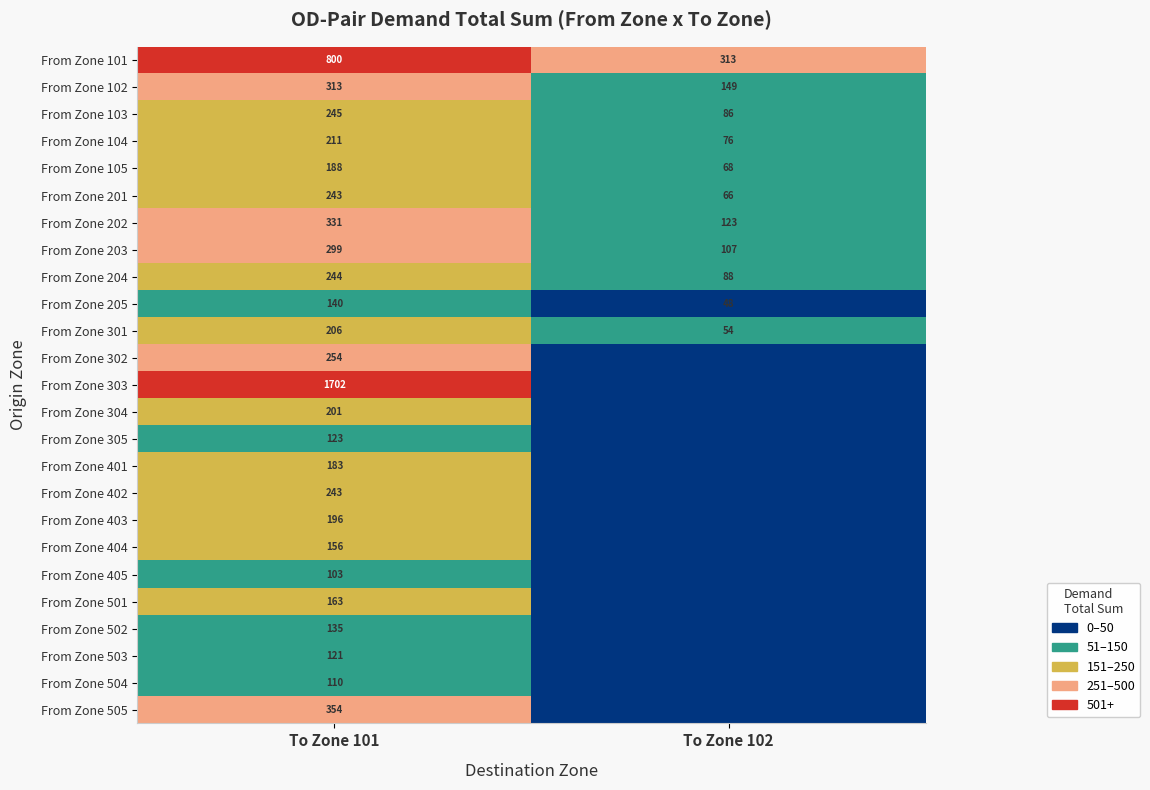

What is the total value across all series at To Zone 101?

7264